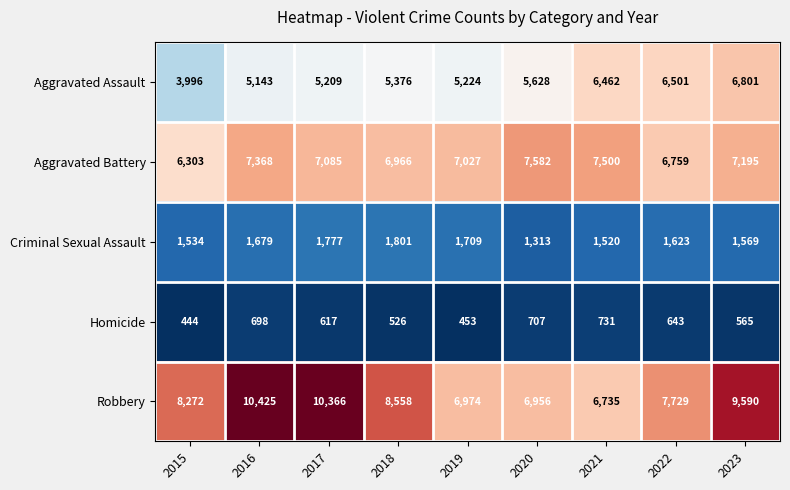

Rank the series by their maximum value, from lowest to highest.

Homicide, Criminal Sexual Assault, Aggravated Assault, Aggravated Battery, Robbery